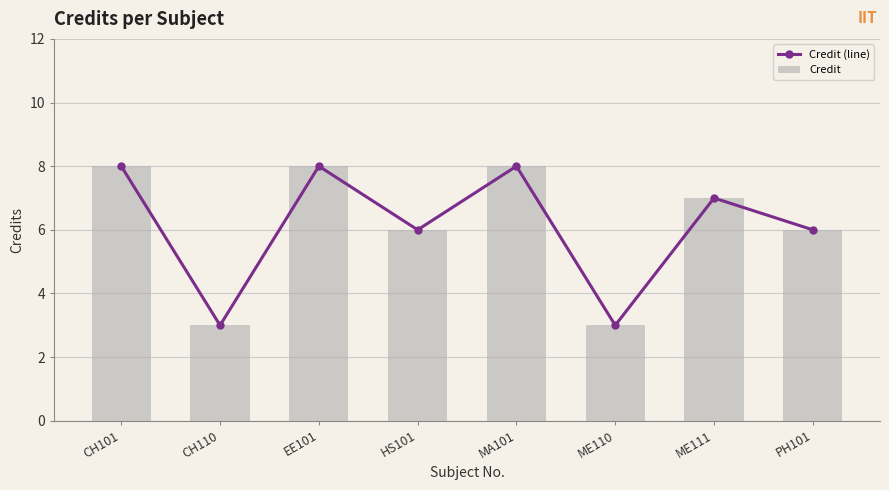

Is the value of Credit at CH110 greater than the value of Credit (line) at CH110?

No